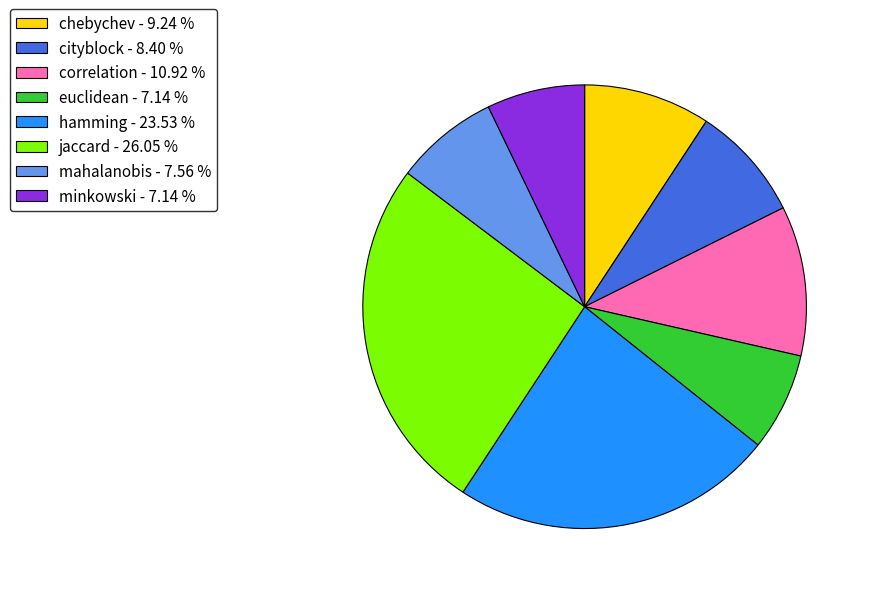

Is the sum of mahalanobis and minkowski greater than half?

No